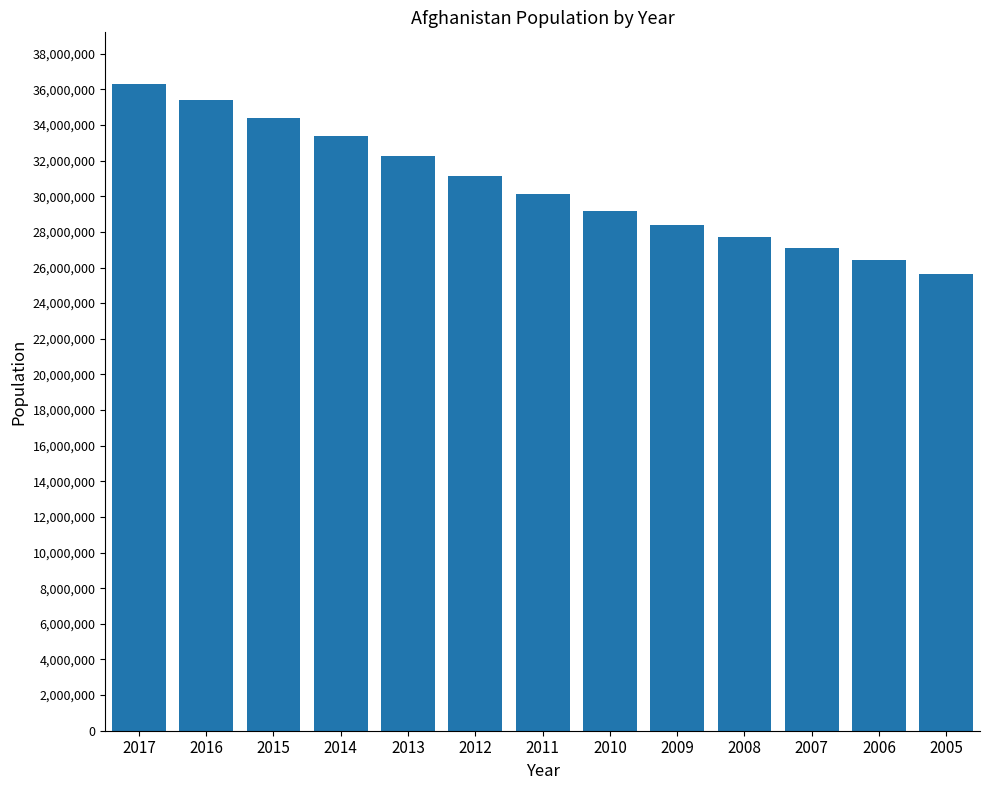

What is the smallest value displayed?

25654277